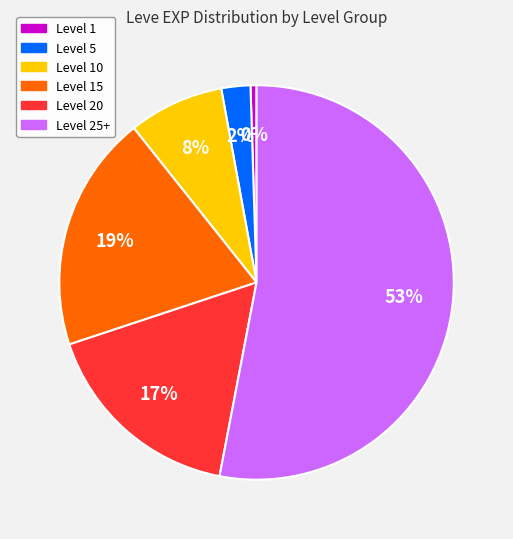

To the nearest percent, what is the average slice percentage?

17%